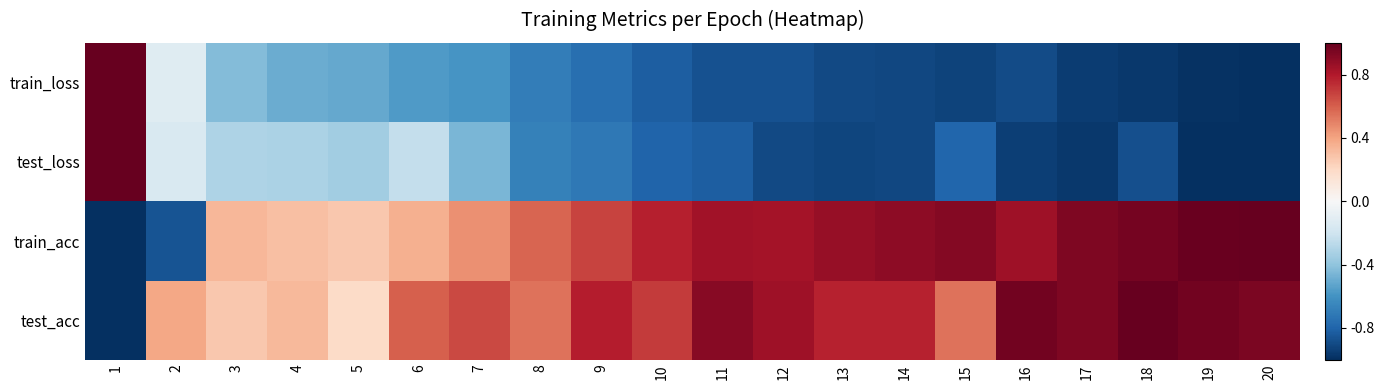

Which series changed the most between 2 and 13?

train_acc